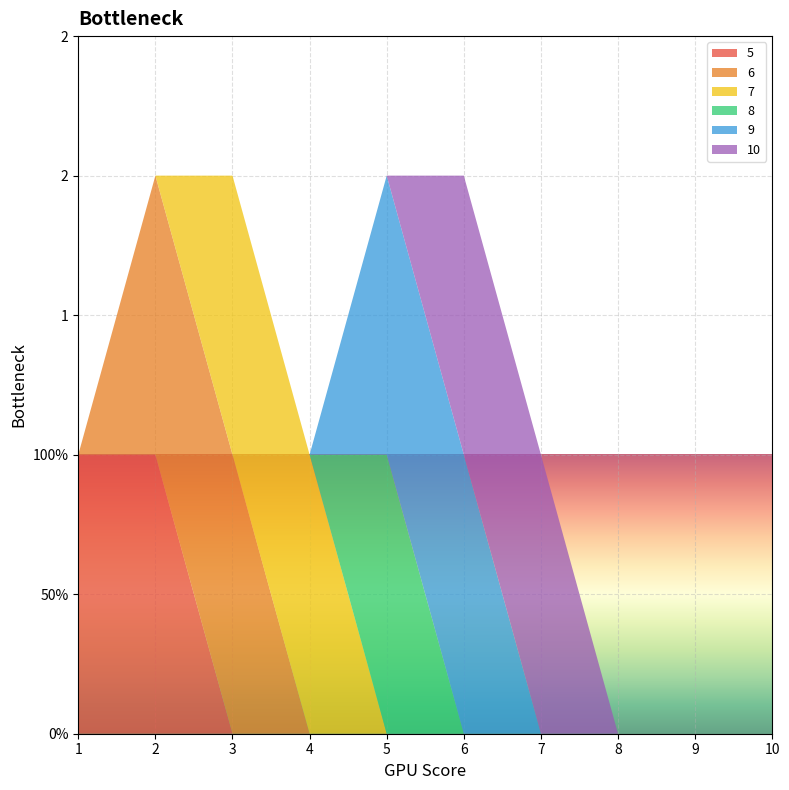

Reading right to left, extract all data points from this chart.

5: 0	0	0	0	0	0	0	0	1	1
6: 0	0	0	0	0	0	0	1	1	0
7: 0	0	0	0	0	0	1	1	0	0
8: 0	0	0	0	0	1	0	0	0	0
9: 0	0	0	0	1	1	0	0	0	0
10: 0	0	0	1	1	0	0	0	0	0